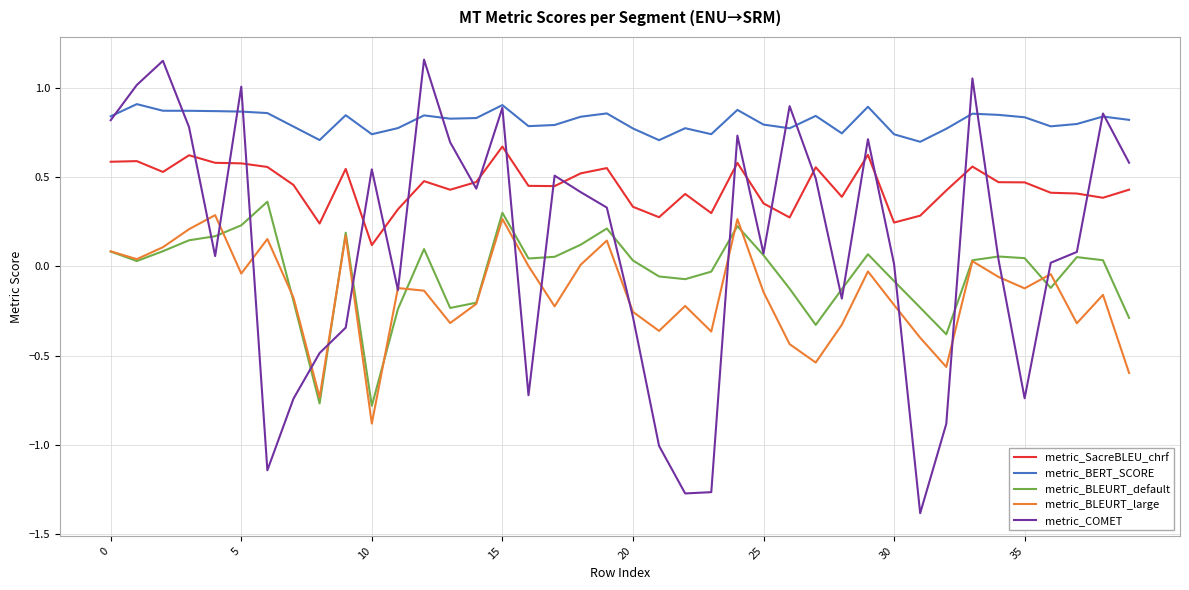

What are all the series names shown in the legend?

metric_SacreBLEU_chrf, metric_BERT_SCORE, metric_BLEURT_default, metric_BLEURT_large, metric_COMET